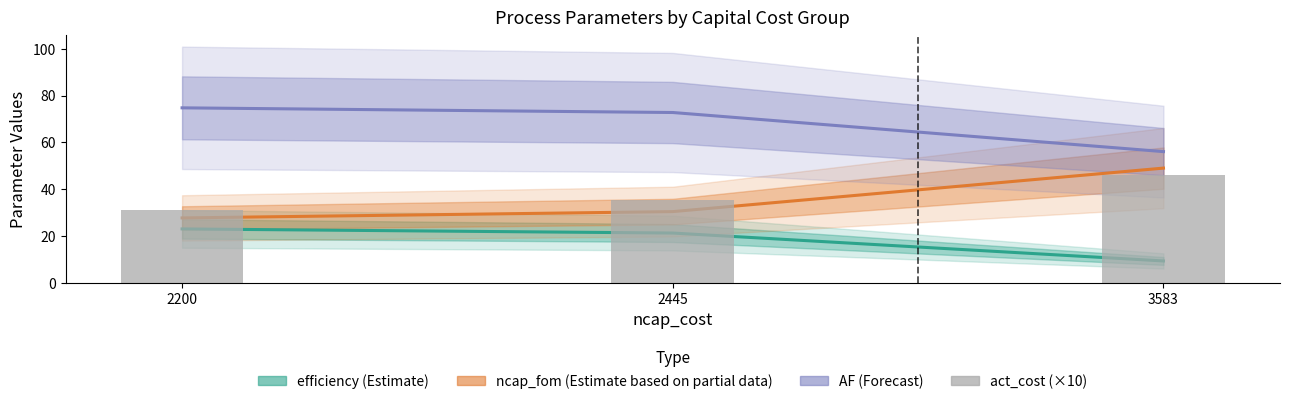

Reading right to left, list all the values displayed in this chart.

3583=45.9	2445=35.2	2200=31.0